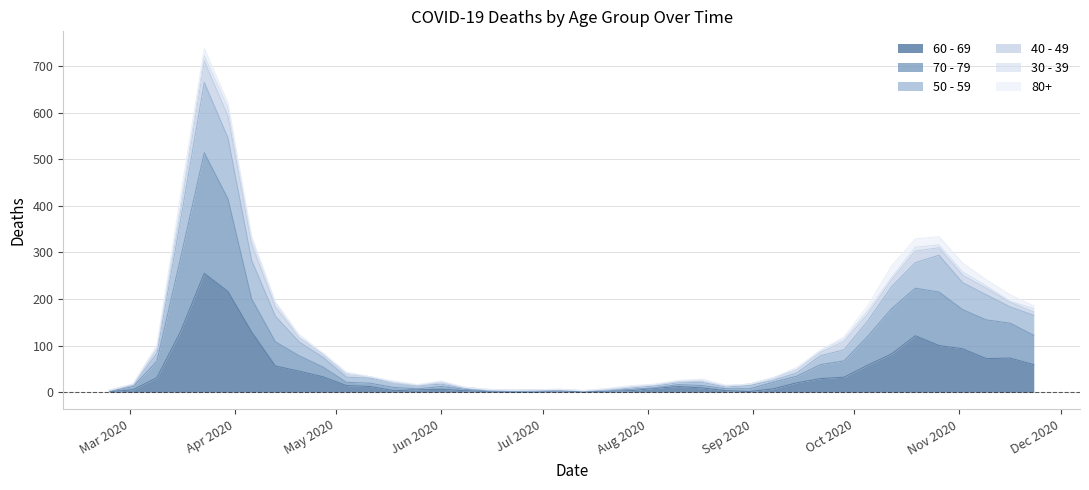

Is the value of 50 - 59 at 2020-10-12 greater than the value of 70 - 79 at 2020-05-04?

Yes